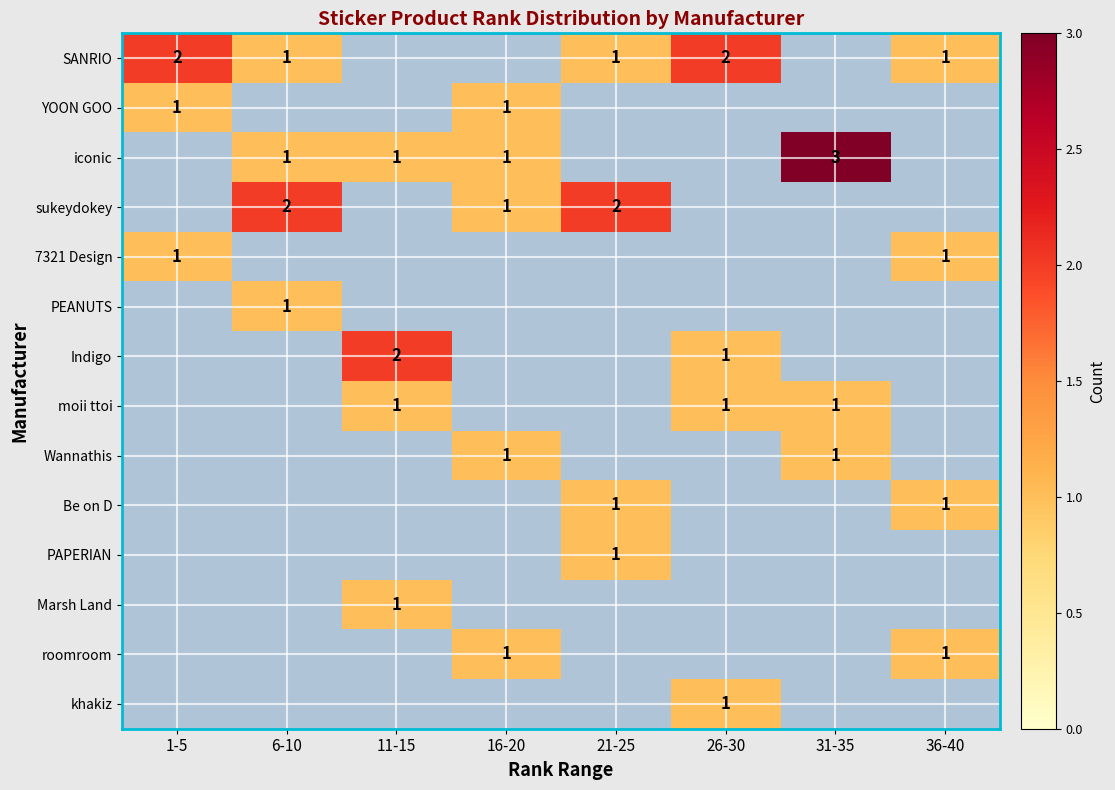

How many categories are shown in the chart?

8